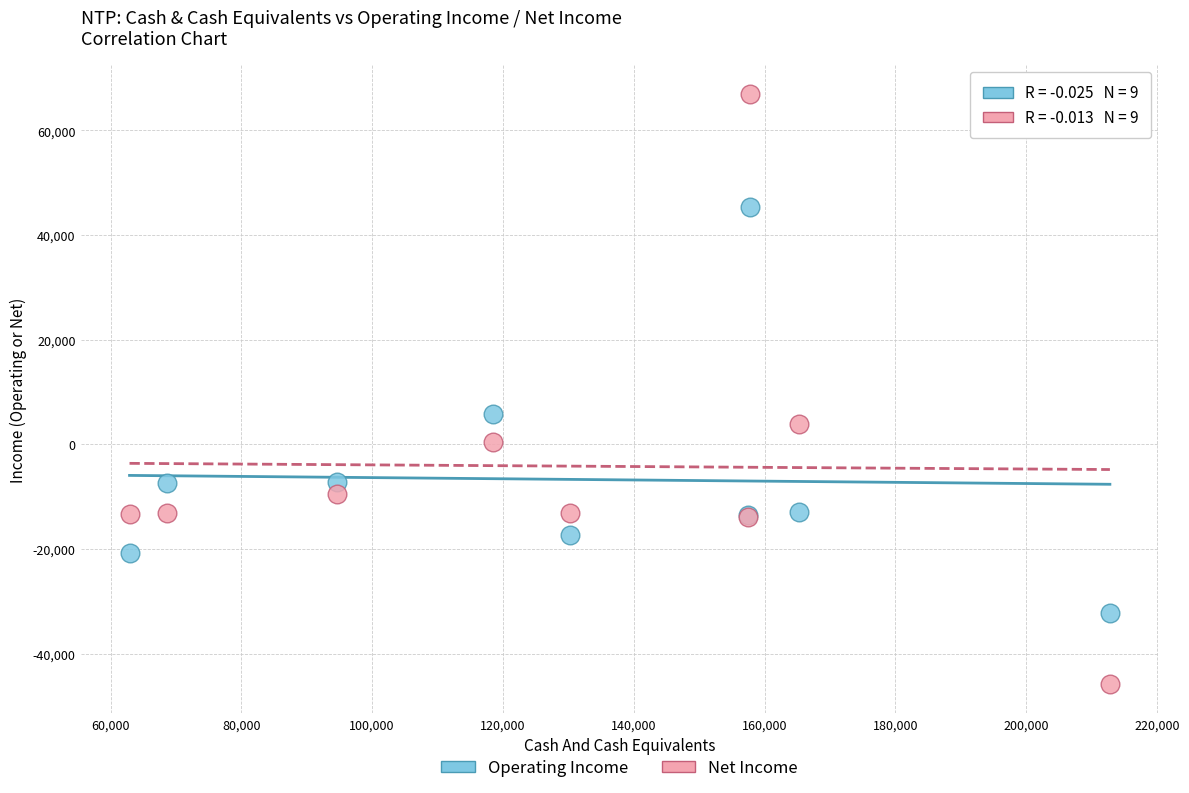

Which series has the largest Y range (max minus min)?

Net Income